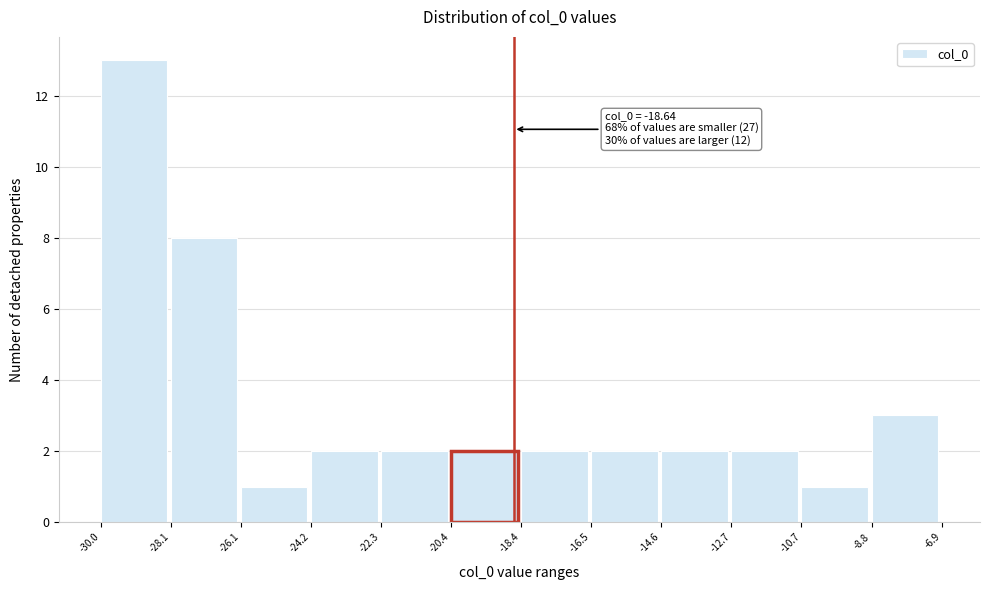

Over which range of the x-axis is the bar tallest?

-30.0 to -28.1